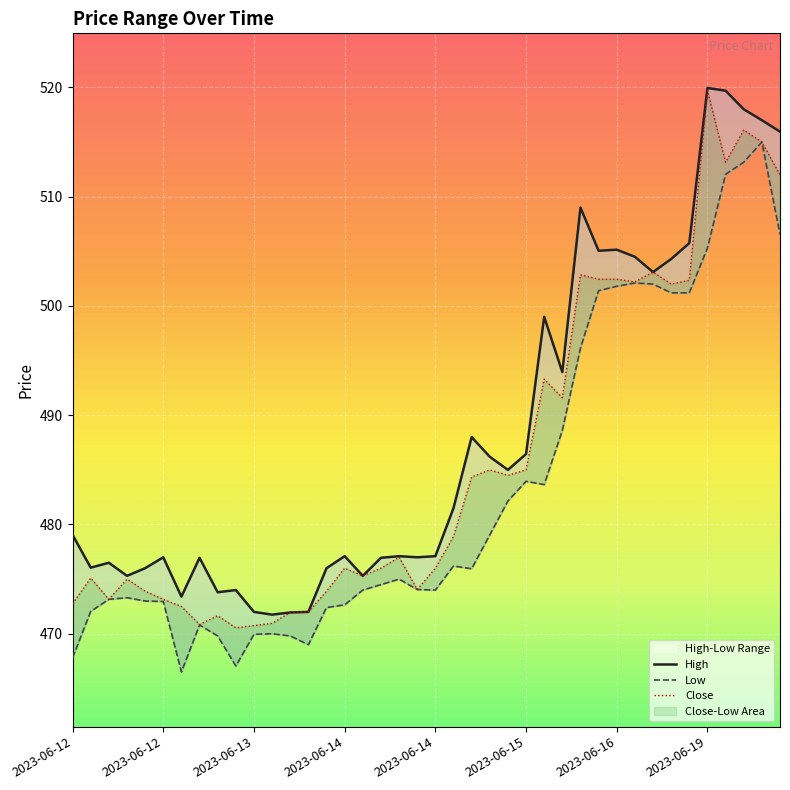

What is the difference between the second highest and second lowest values in the Low series?

46.1